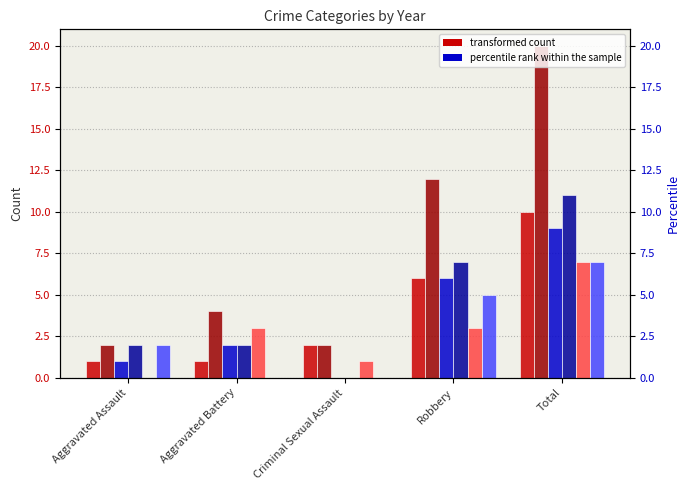

What is the value of the 2015 bar at the 5th from the left?

7